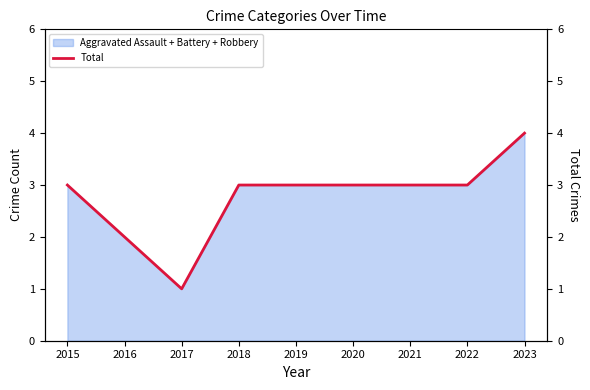

How many lines are shown in the chart?

1